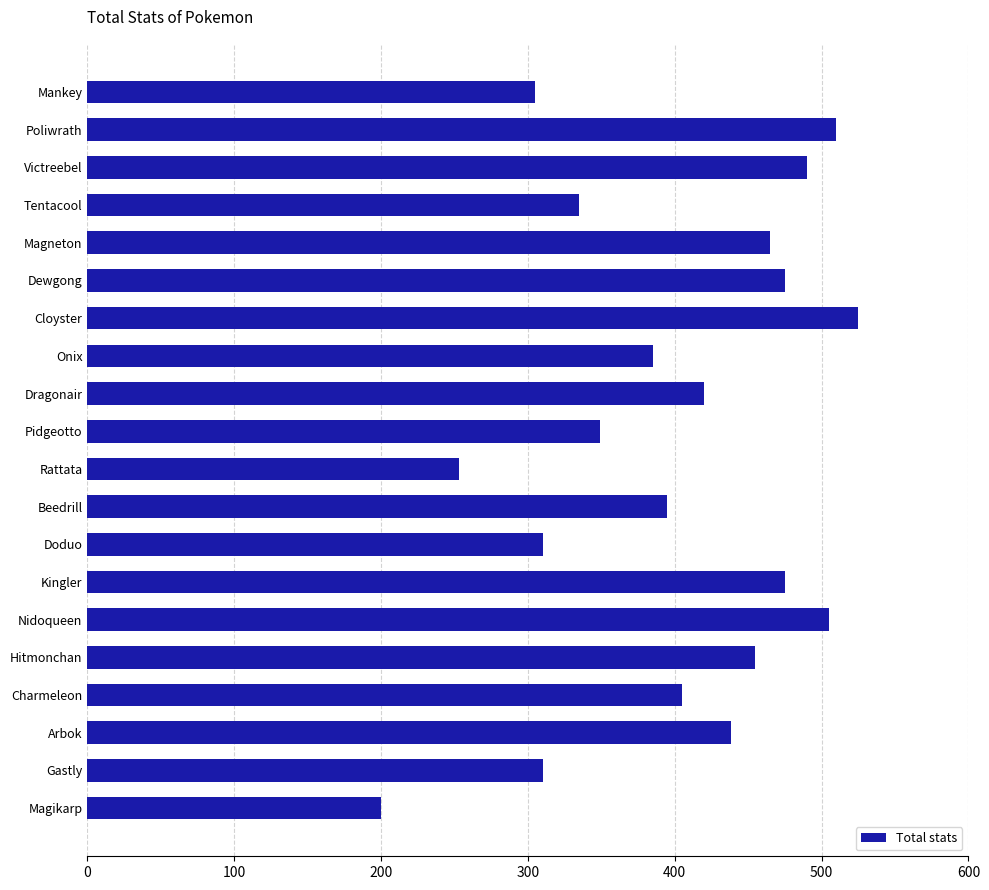

Read the value at Charmeleon, to the nearest 5.

405